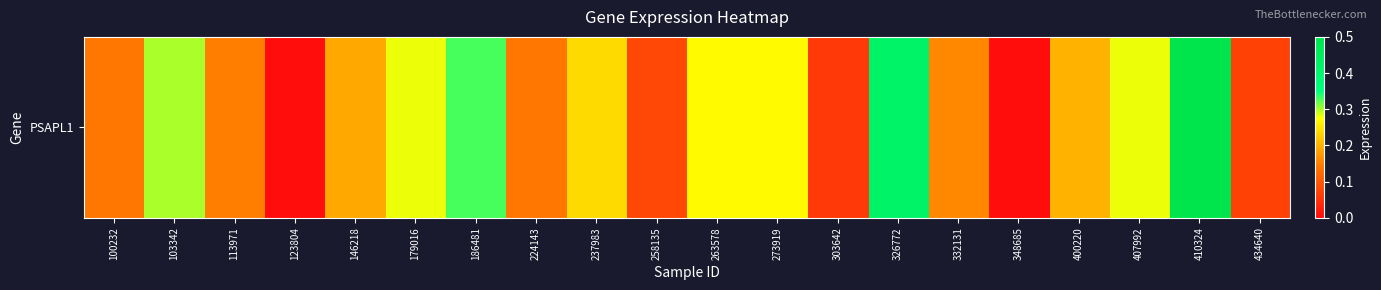

Where is the data nearest to the value 0?

123804